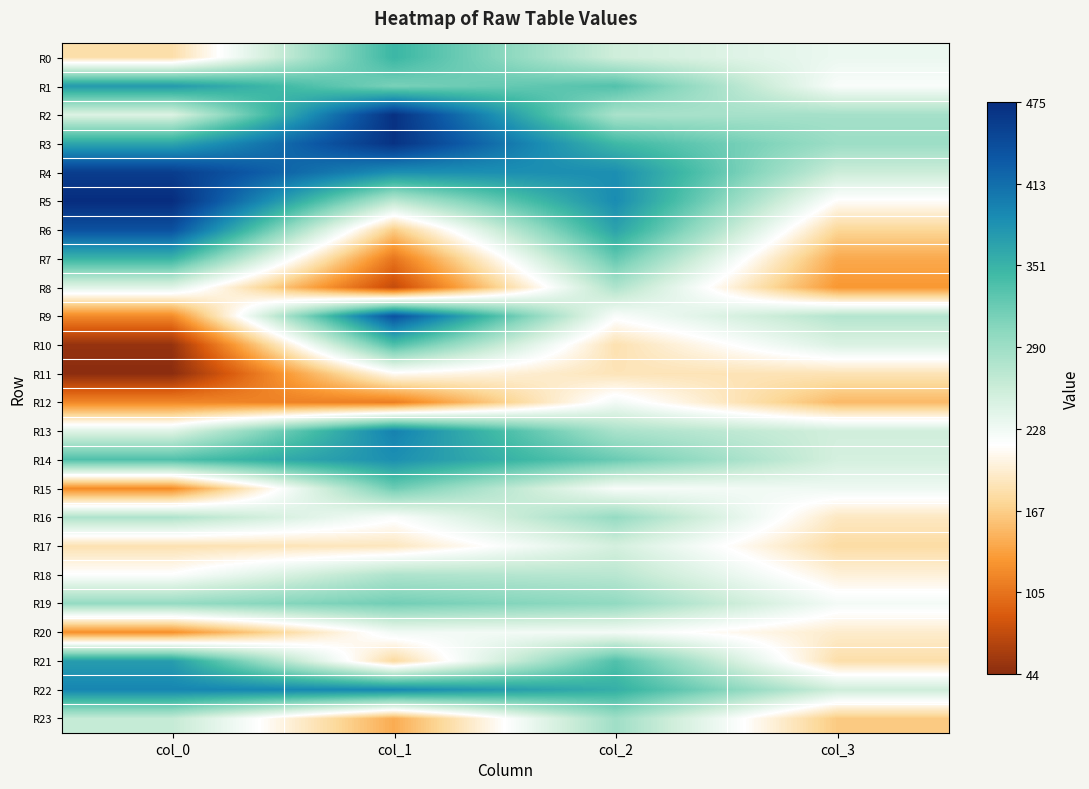

Reading left to right, transcribe all the data shown in this chart.

R0: col_0=181.0	col_1=349.0	col_2=256.8	col_3=233.2
R1: col_0=376.0	col_1=313.0	col_2=334.8	col_3=221.8
R2: col_0=246.0	col_1=471.0	col_2=282.2	col_3=285.8
R3: col_0=365.0	col_1=469.0	col_2=346.8	col_3=291.2
R4: col_0=459.0	col_1=385.0	col_2=385.8	col_3=258.8
R5: col_0=475.0	col_1=269.0	col_2=388.2	col_3=214.2
R6: col_0=439.0	col_1=166.0	col_2=367.2	col_3=173.8
R7: col_0=351.0	col_1=107.0	col_2=324.8	col_3=142.2
R8: col_0=243.0	col_1=75.0	col_2=279.2	col_3=129.8
R9: col_0=121.0	col_1=439.0	col_2=221.2	col_3=275.8
R10: col_0=50.0	col_1=337.0	col_2=183.8	col_3=246.8
R11: col_0=44.0	col_1=213.0	col_2=187.2	col_3=186.2
R12: col_0=119.0	col_1=112.0	col_2=227.2	col_3=152.8
R13: col_0=244.0	col_1=397.0	col_2=282.2	col_3=255.2
R14: col_0=336.0	col_1=385.0	col_2=321.8	col_3=252.2
R15: col_0=122.0	col_1=319.0	col_2=222.8	col_3=230.8
R16: col_0=279.0	col_1=220.0	col_2=296.2	col_3=191.2
R17: col_0=184.0	col_1=190.0	col_2=252.8	col_3=178.8
R18: col_0=218.0	col_1=279.0	col_2=271.8	col_3=201.2
R19: col_0=296.0	col_1=317.0	col_2=298.8	col_3=226.2
R20: col_0=125.0	col_1=228.0	col_2=226.2	col_3=195.8
R21: col_0=373.0	col_1=177.0	col_2=335.8	col_3=181.2
R22: col_0=394.0	col_1=391.0	col_2=355.8	col_3=257.2
R23: col_0=264.0	col_1=144.0	col_2=289.2	col_3=164.2